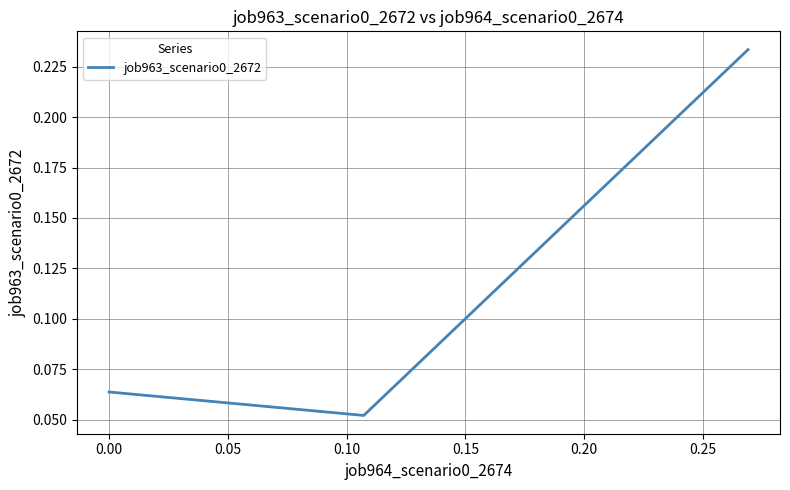

What is the sum of all values?

0.3